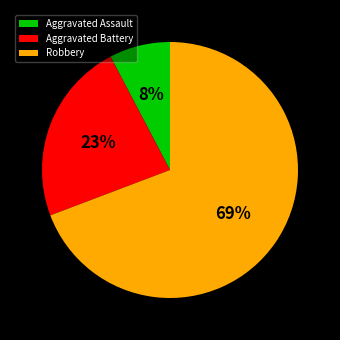

Which has a higher value, Aggravated Assault or Robbery?

Robbery